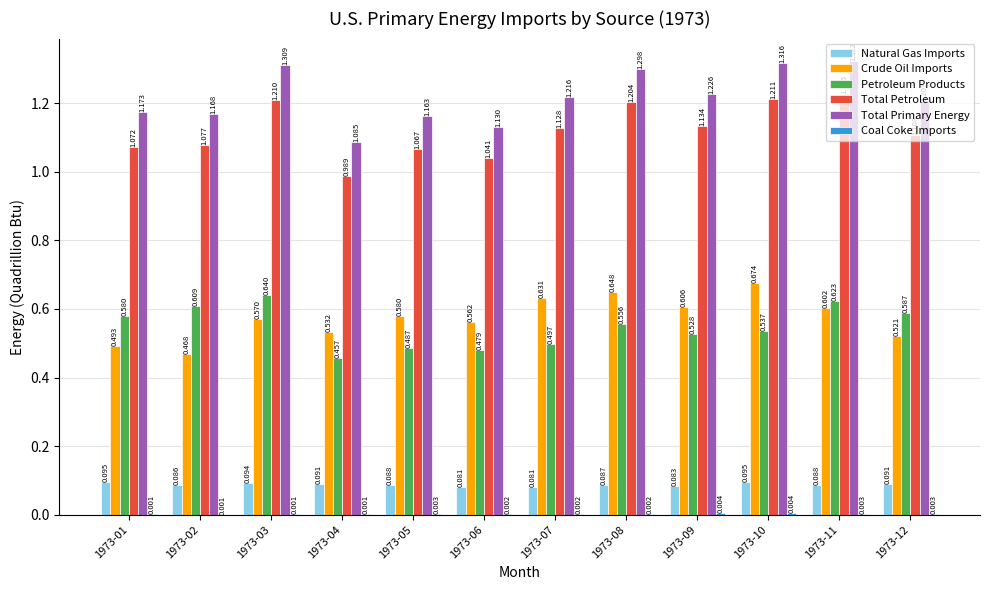

How many groups of bars are there?

12